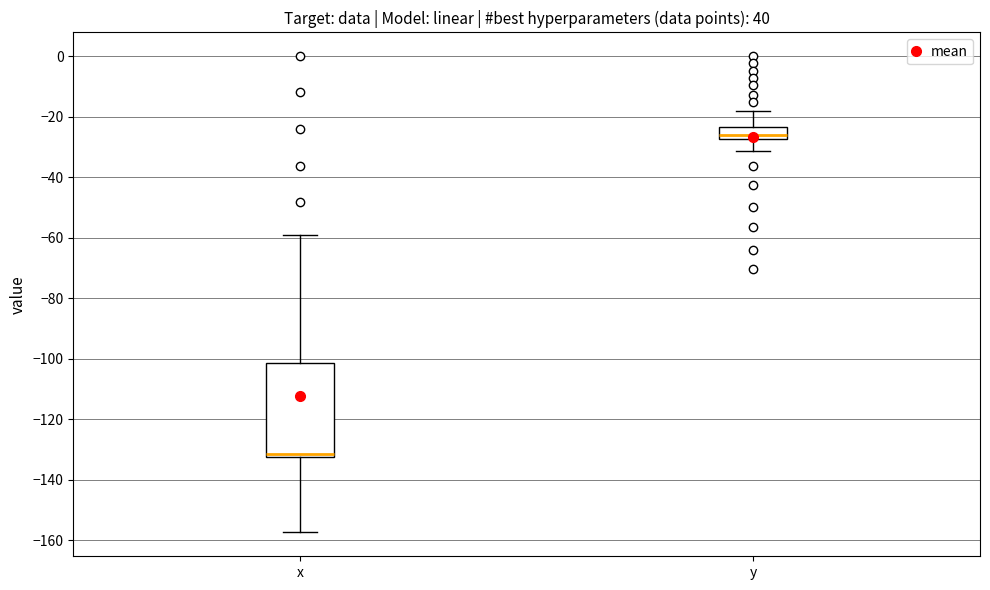

Reading left to right, read every box against the y-axis: the position of its median line, the range the box covers, and the ends of its whiskers. The values are not printed on the chart, so give them approximately, as read against the axis.

x: median -132 (just above the box's lower edge), box -132 to -102, whiskers -158 to -58
y: median -26, box -28 to -24, whiskers -32 to -18